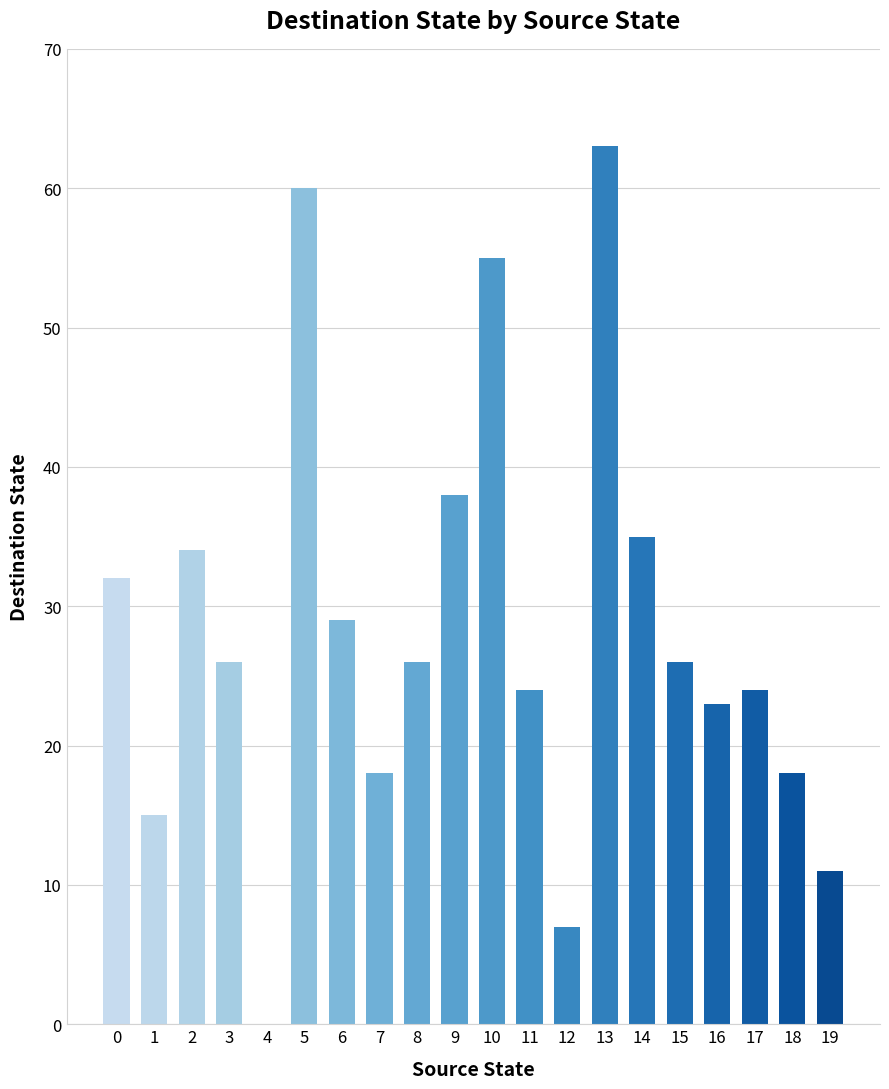

What is the approximate value at 2?

34